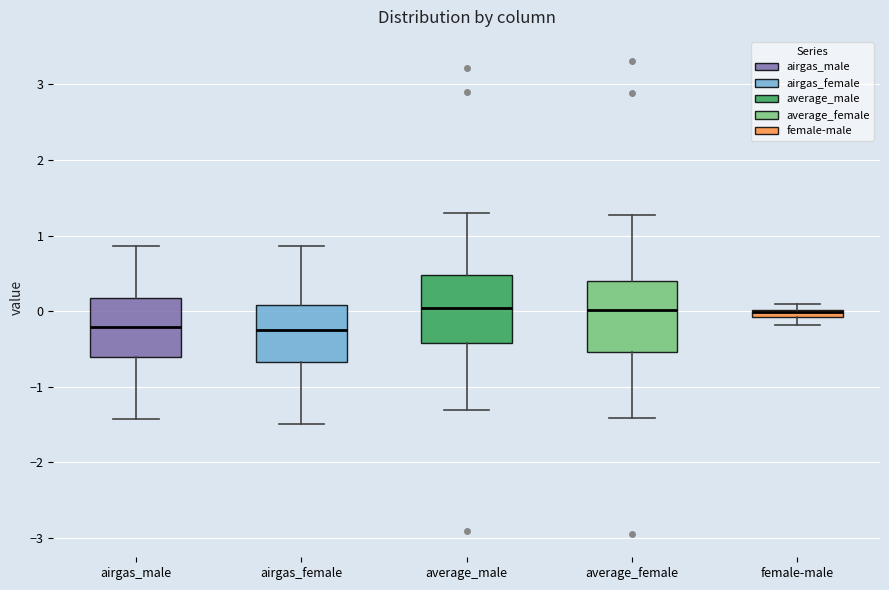

Where is the upper edge of the box for female-male on the y-axis? The values are not printed on the chart, so give them approximately, as read against the axis.

0.0